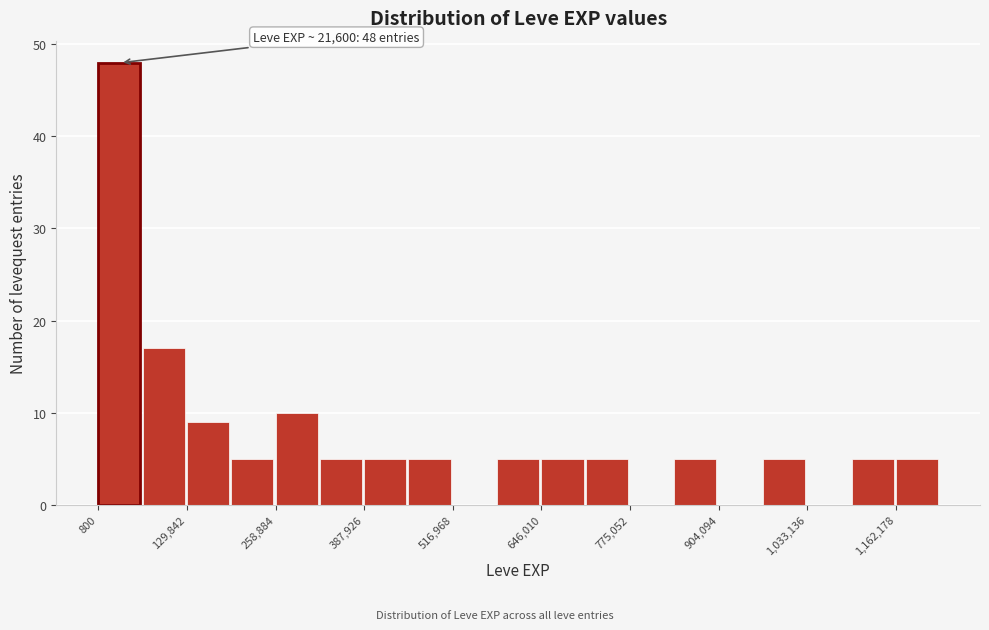

Around what value on the x-axis is the tallest bar? Give the approximate position of its centre, as read against the axis.

40000